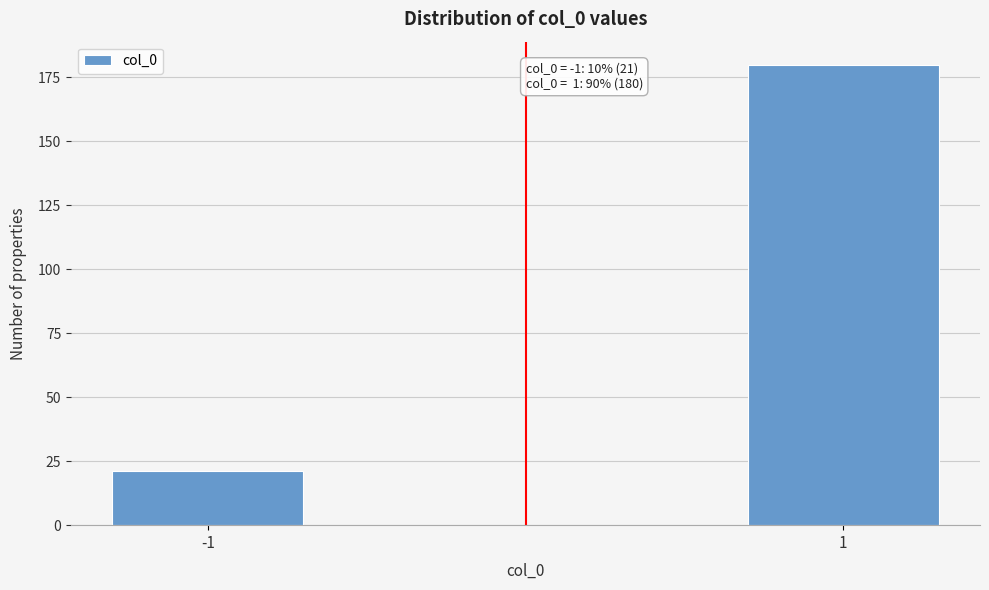

Reading left to right, transcribe all the data shown in this chart.

21	180